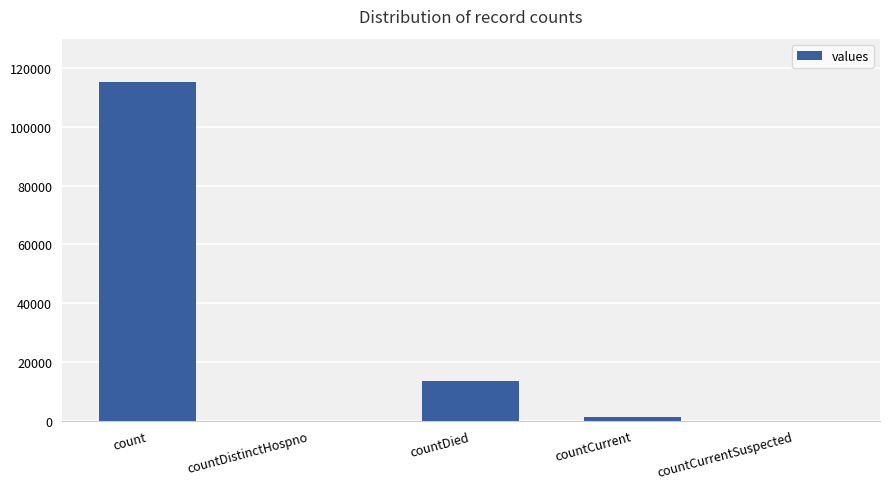

How many distinct data groups are displayed?

1